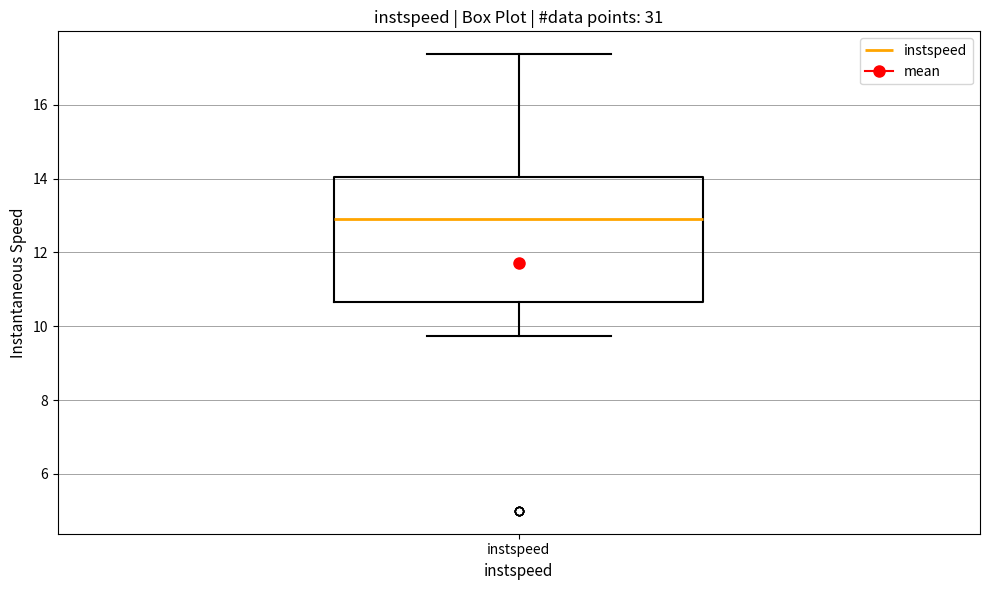

Read this box plot against the y-axis: the position of the median line, the range covered by the box, and the ends of both whiskers. The values are not printed on the chart, so give them approximately, as read against the axis.

median 12.8, box 10.6 to 14.0, whiskers 9.8 to 17.4